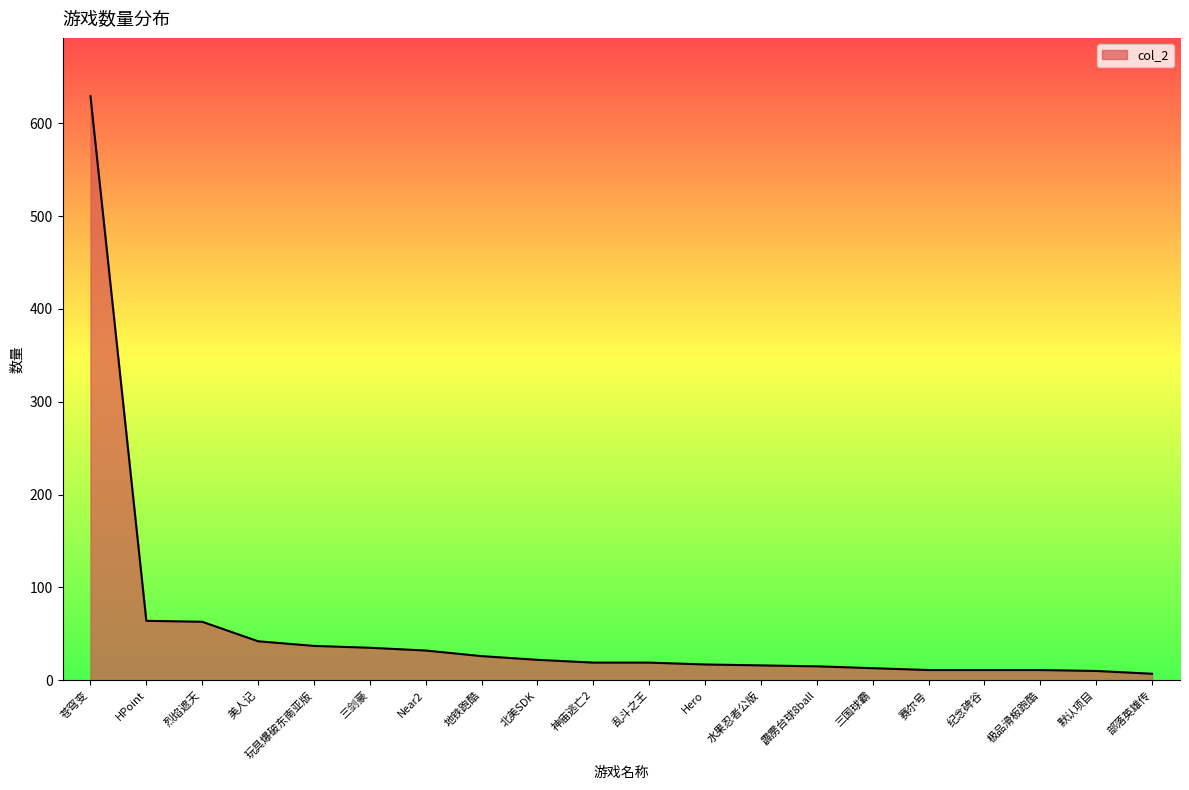

Between 玩具爆破东南亚版 and 乱斗之王, which is larger?

玩具爆破东南亚版